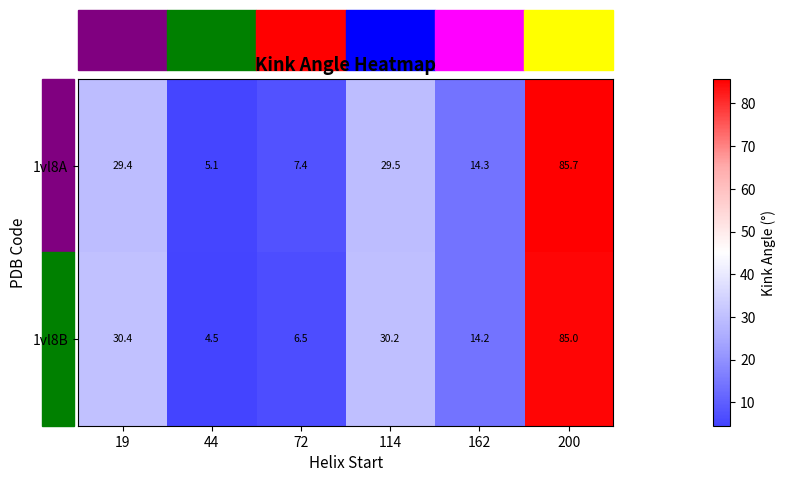

Is it true that 1vl8B equals 30.2 at 114?

True